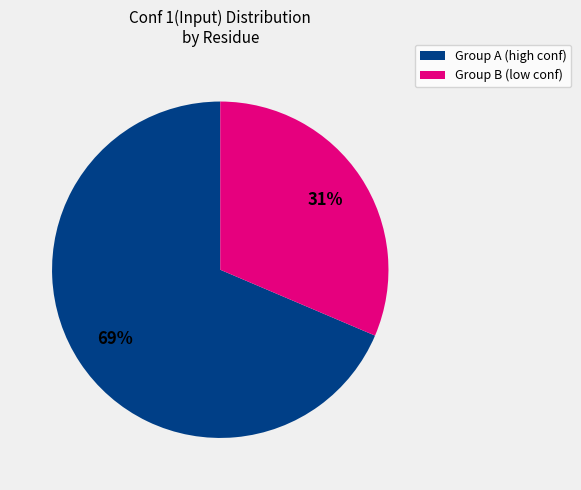

To the nearest percent, what is the average slice percentage?

50%